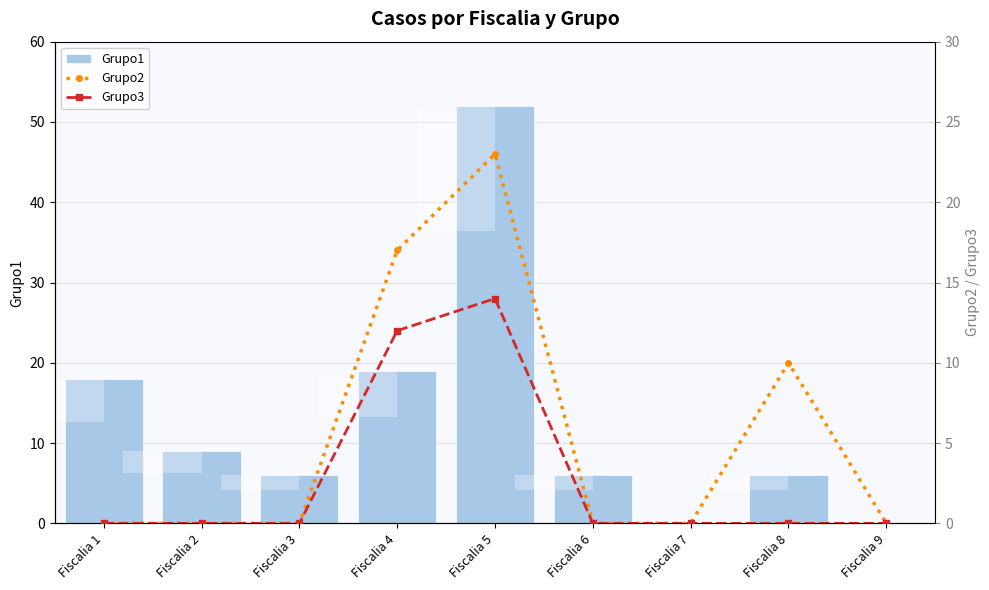

Does the chart contain any negative values?

No